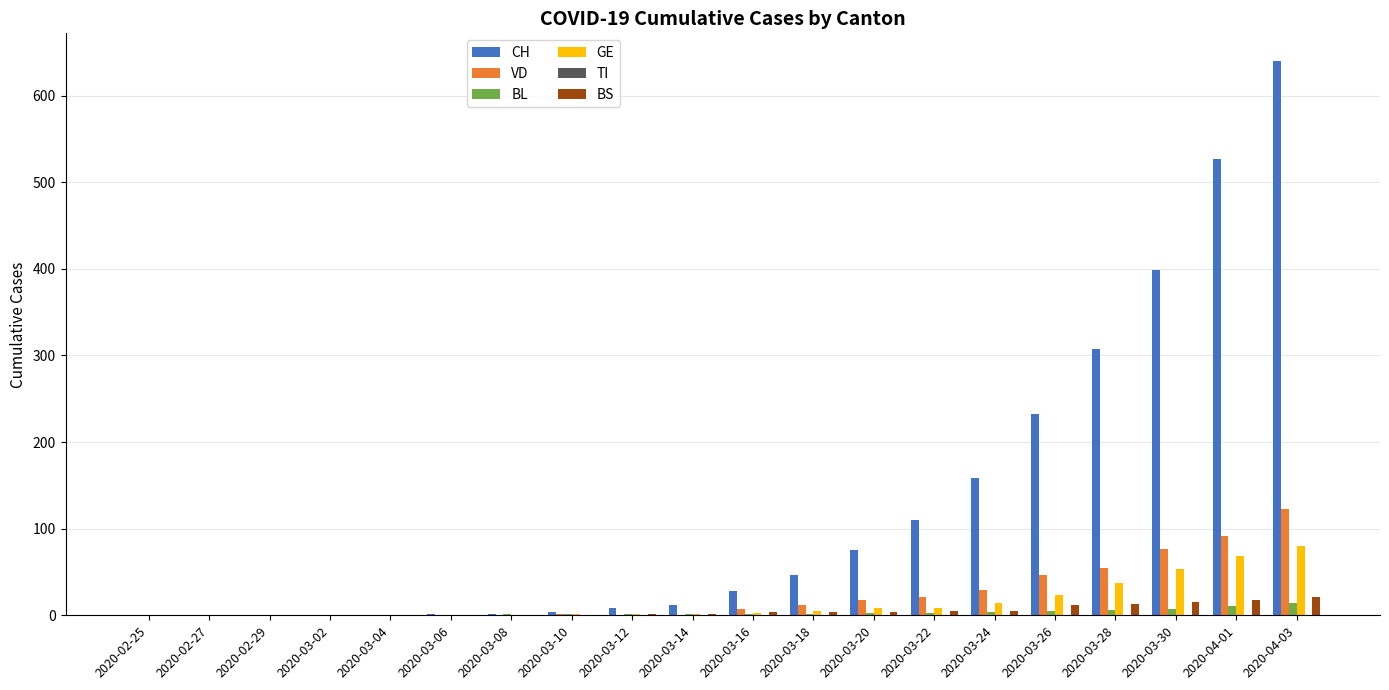

Is the value of CH at 2020-03-20 greater than the value of GE at 2020-03-30?

Yes